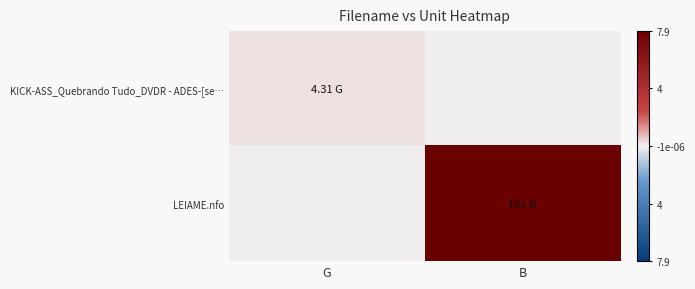

List the series in order of their peak value, lowest first.

KICK-ASS_Quebrando Tudo_DVDR - ADES-[se…, LEIAME.nfo